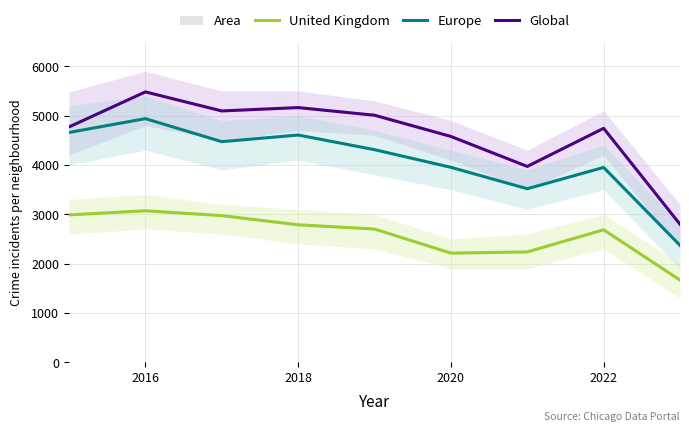

Between 2022 and 7, which series saw the biggest shift?

Europe